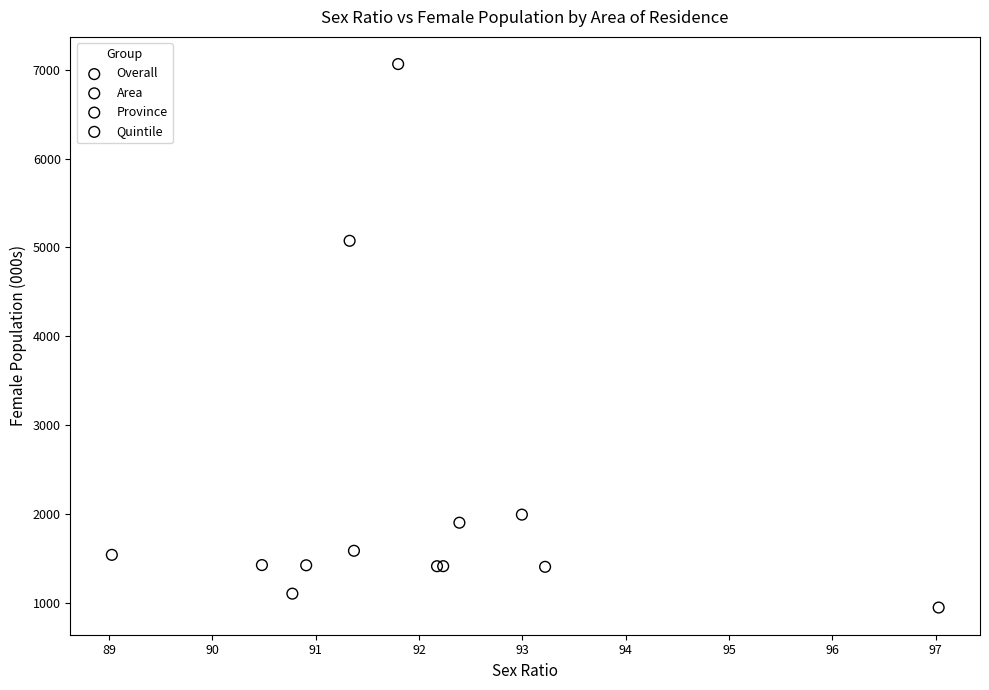

What are all the series names shown in the legend?

Overall, Area, Province, Quintile